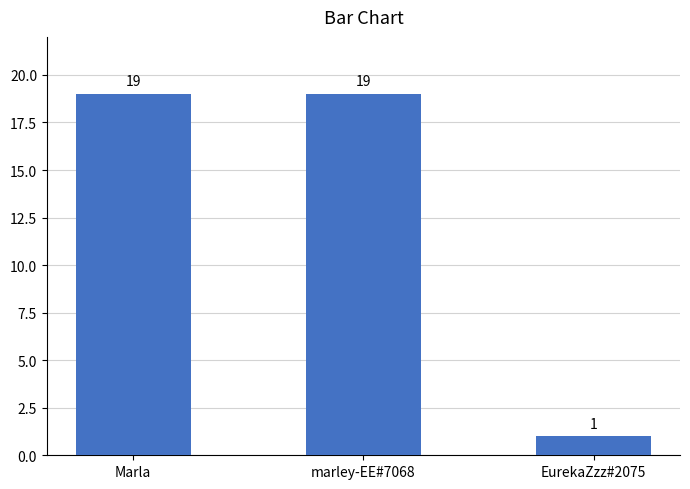

What position from the right is marley-EE#7068?

2